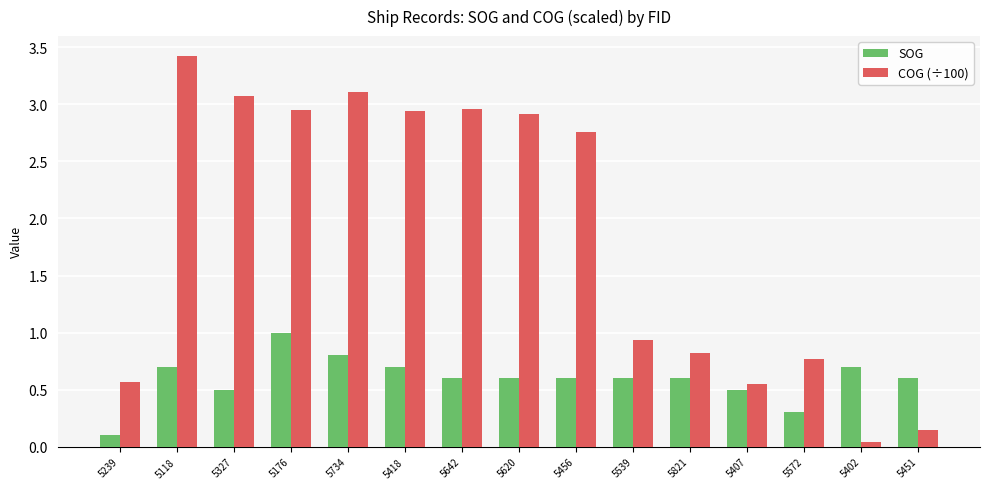

What is the maximum value for COG (÷100)?

3.4